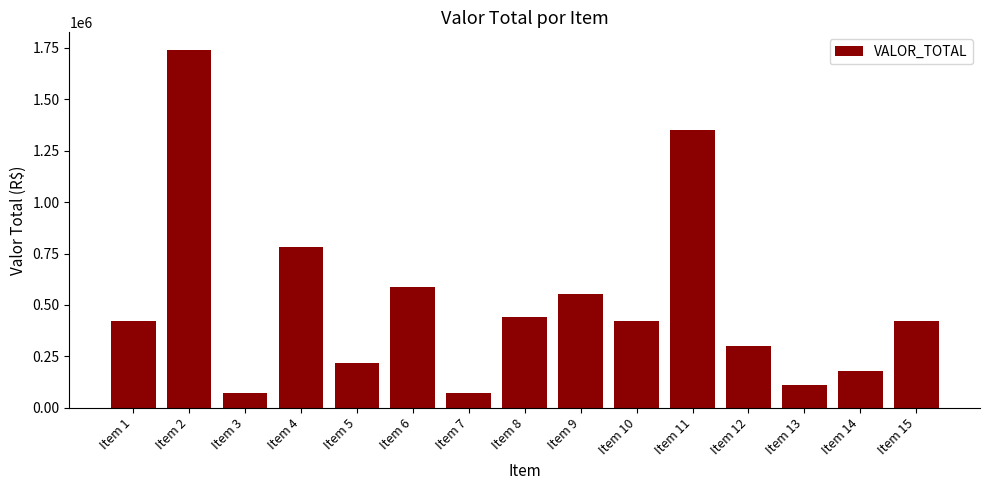

Approximately how many times larger is the value at Item 9 compared to Item 11?

0.4